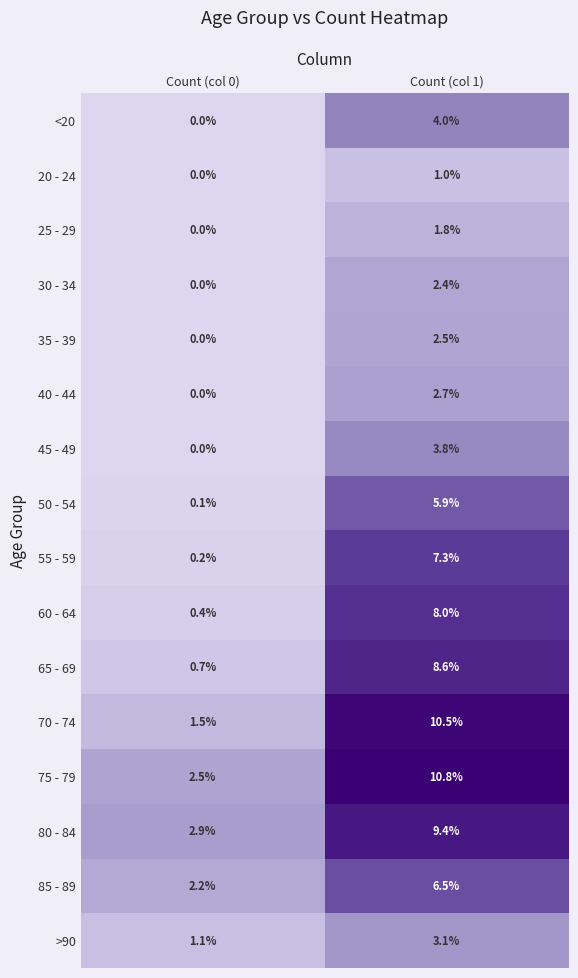

What is the difference between the 60 - 64 values at Count (col 0) and Count (col 1)?

7.6